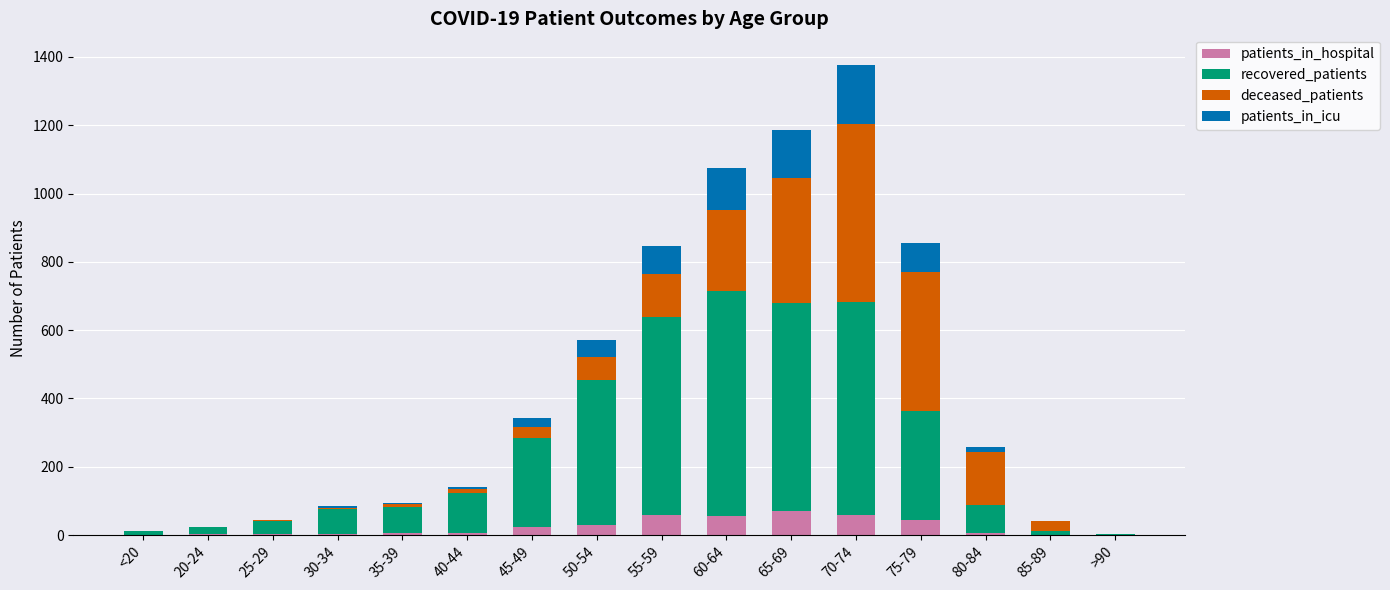

What is the maximum value for patients_in_hospital?

71